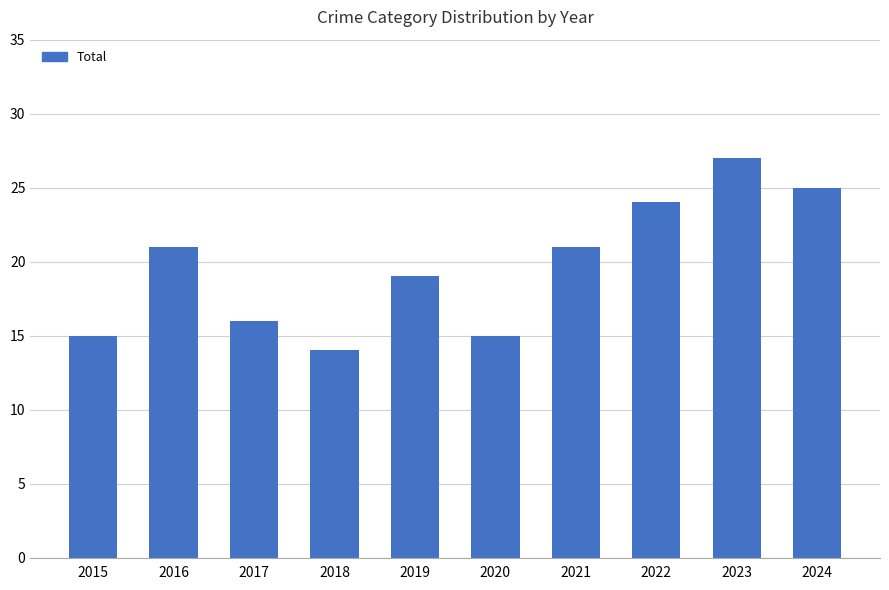

How many bars are there in total?

10